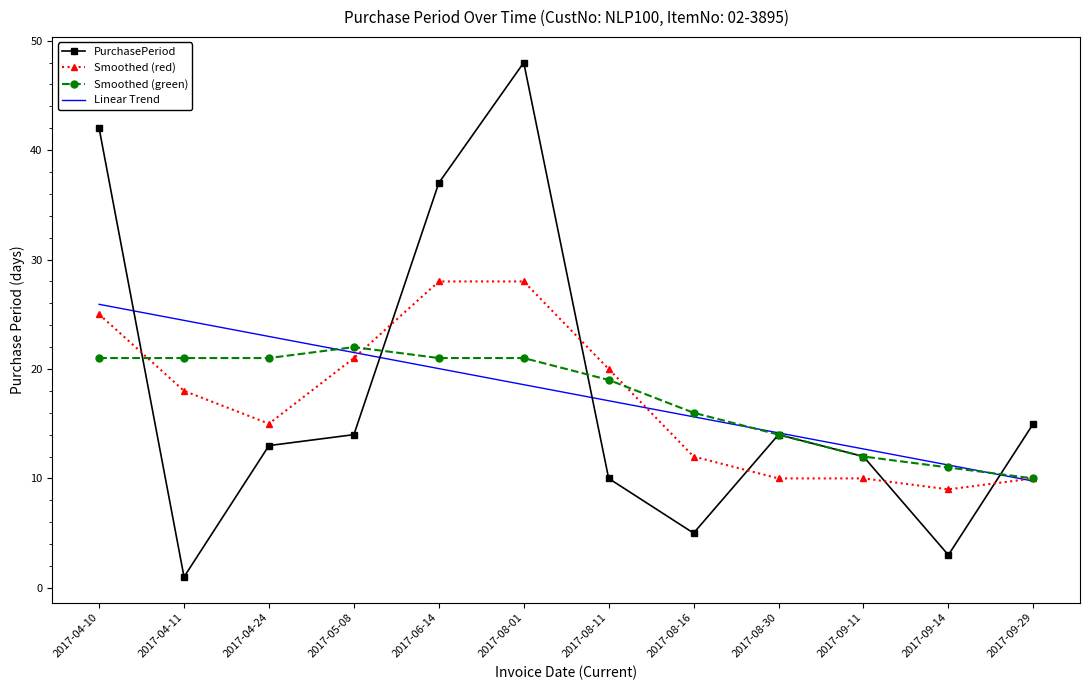

How many series are shown in this chart?

4